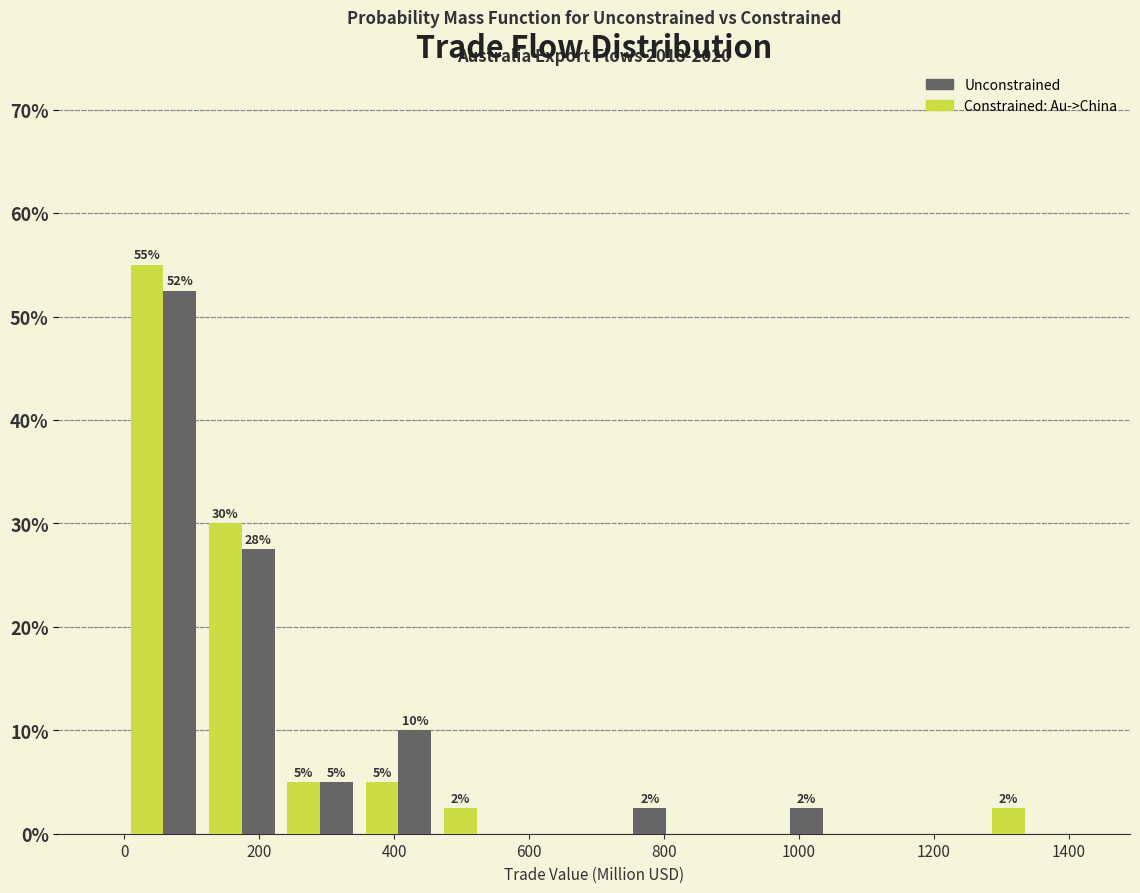

In the Unconstrained series, which range on the x-axis has the tallest bar?

0 to 120